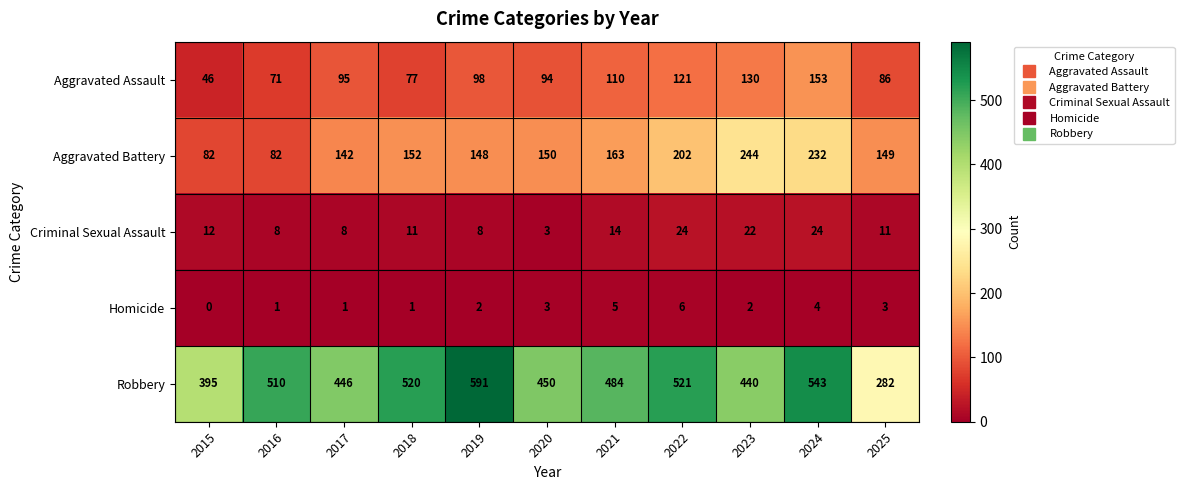

At which category is the sum across all series the highest?

2024